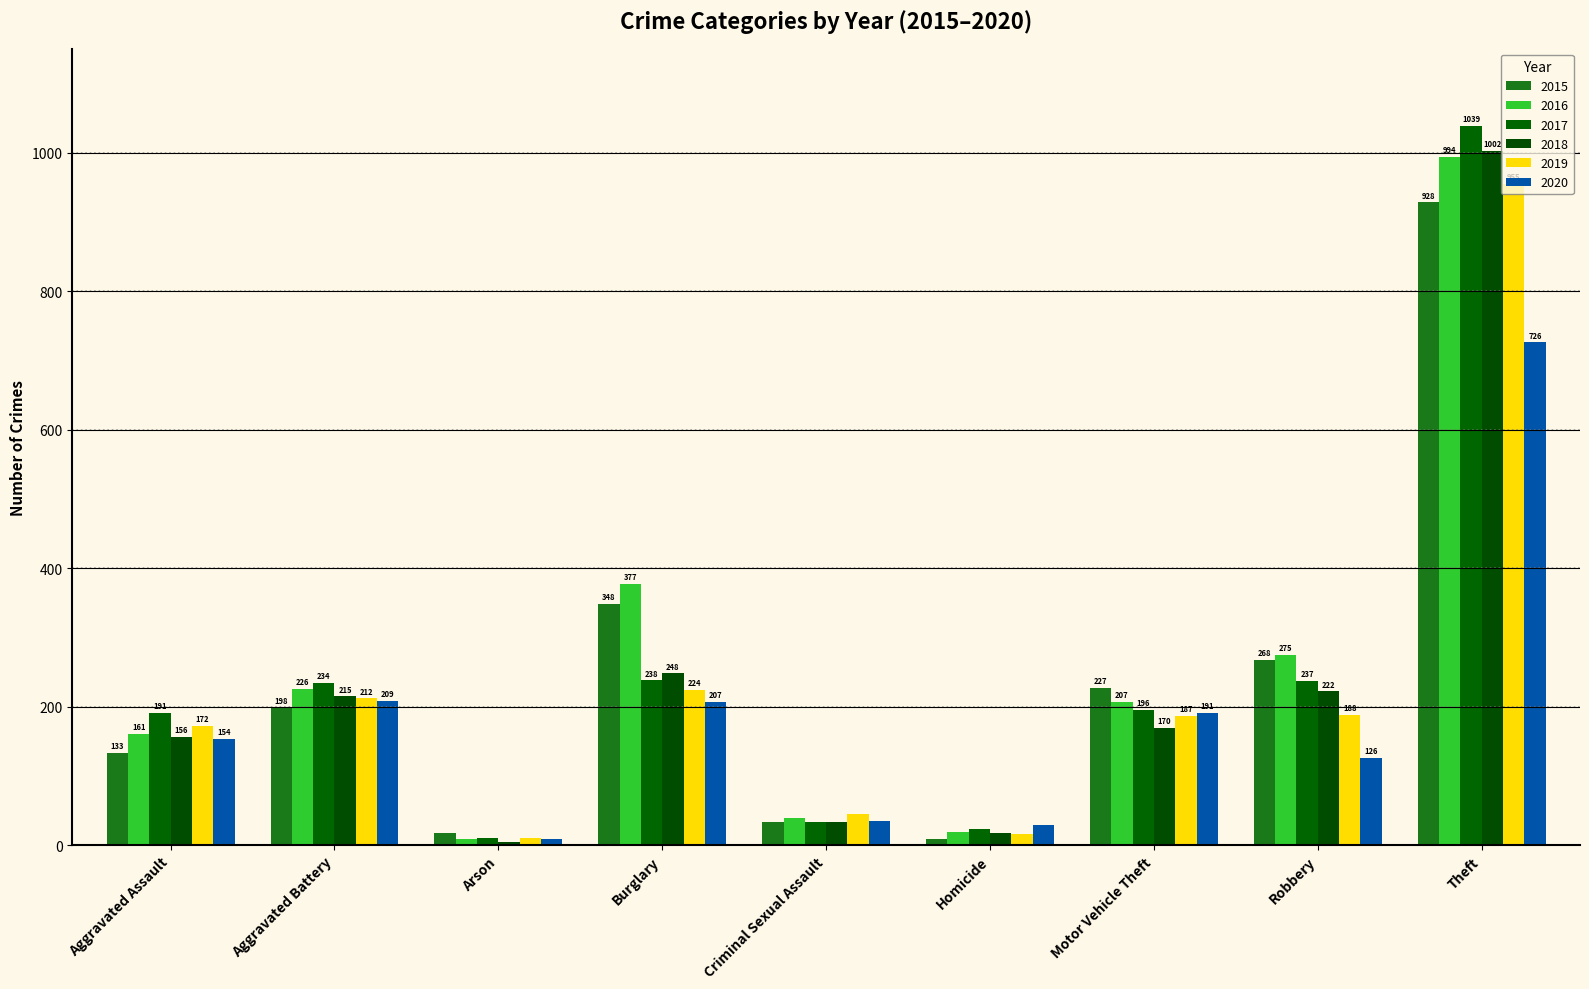

What is the total value across all series at Theft?

5644